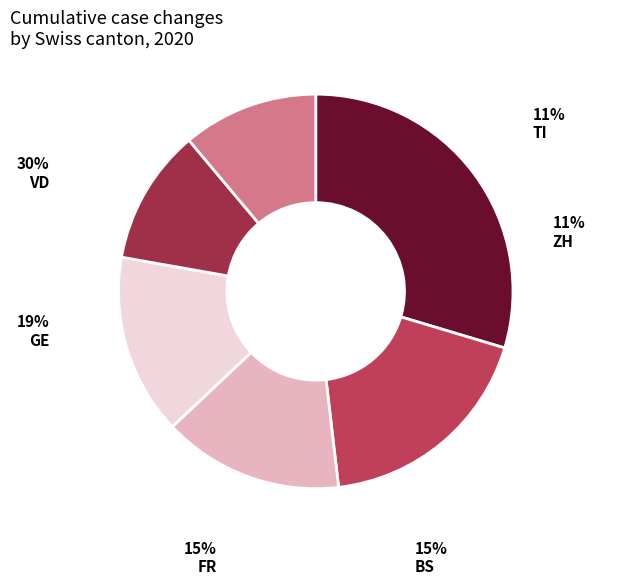

What is the largest slice in the pie chart?

VD